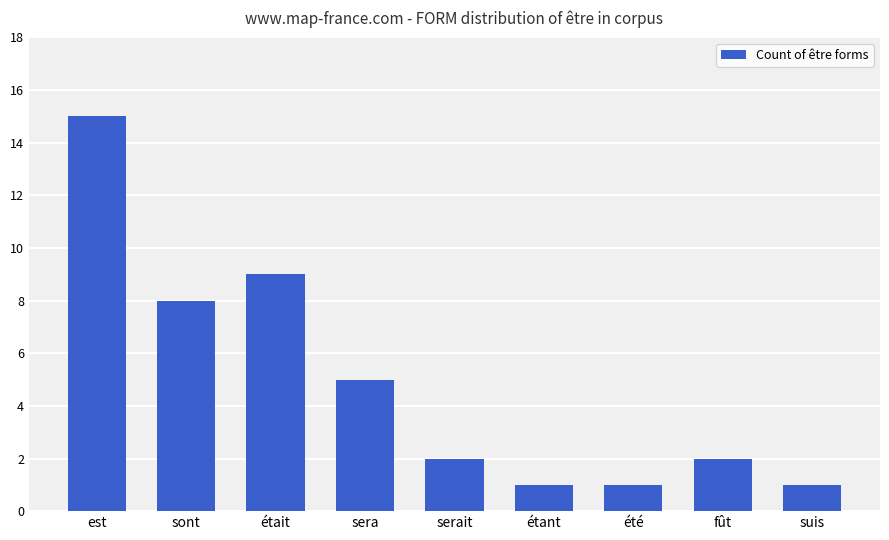

Reading right to left, what are all the values shown in this chart?

suis=1	fût=2	été=1	étant=1	serait=2	sera=5	était=9	sont=8	est=15